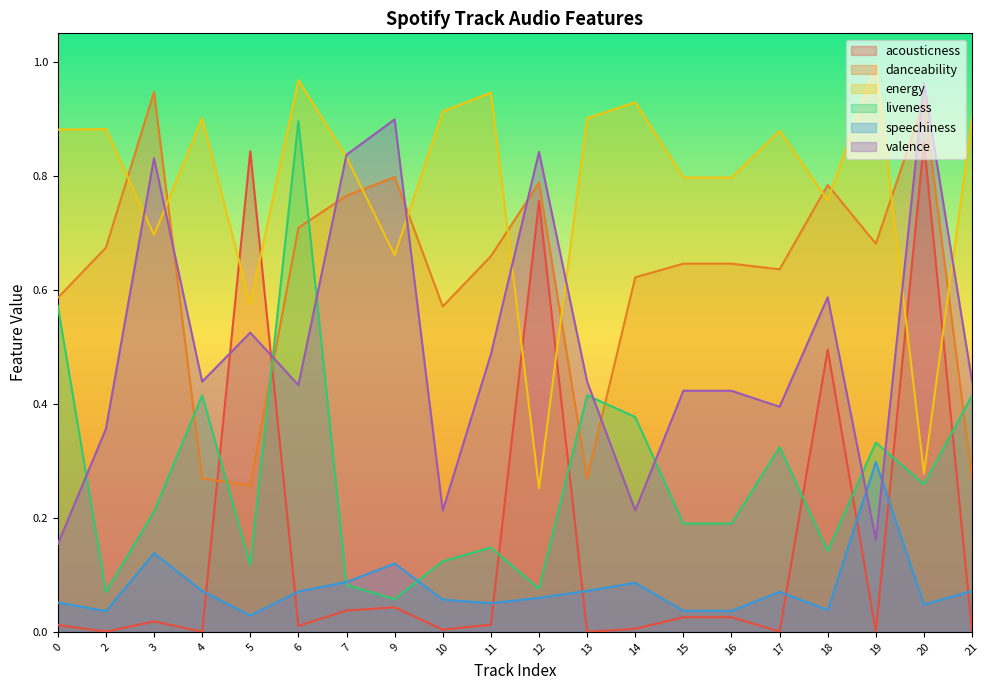

What is the average value of the liveness series?

0.3